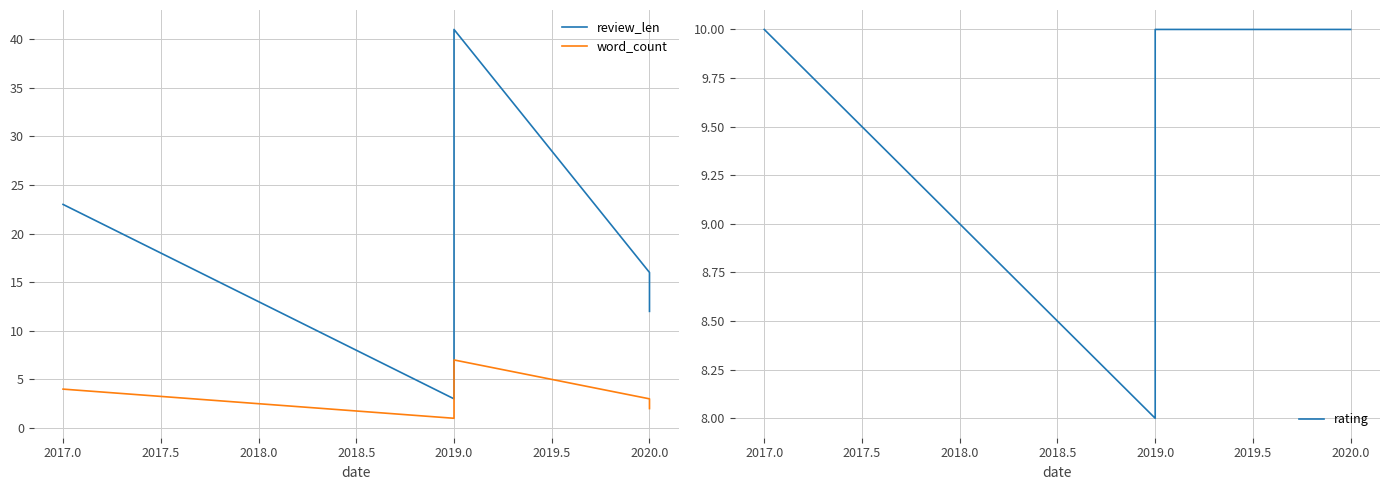

Which series has the largest total across all categories?

review_len